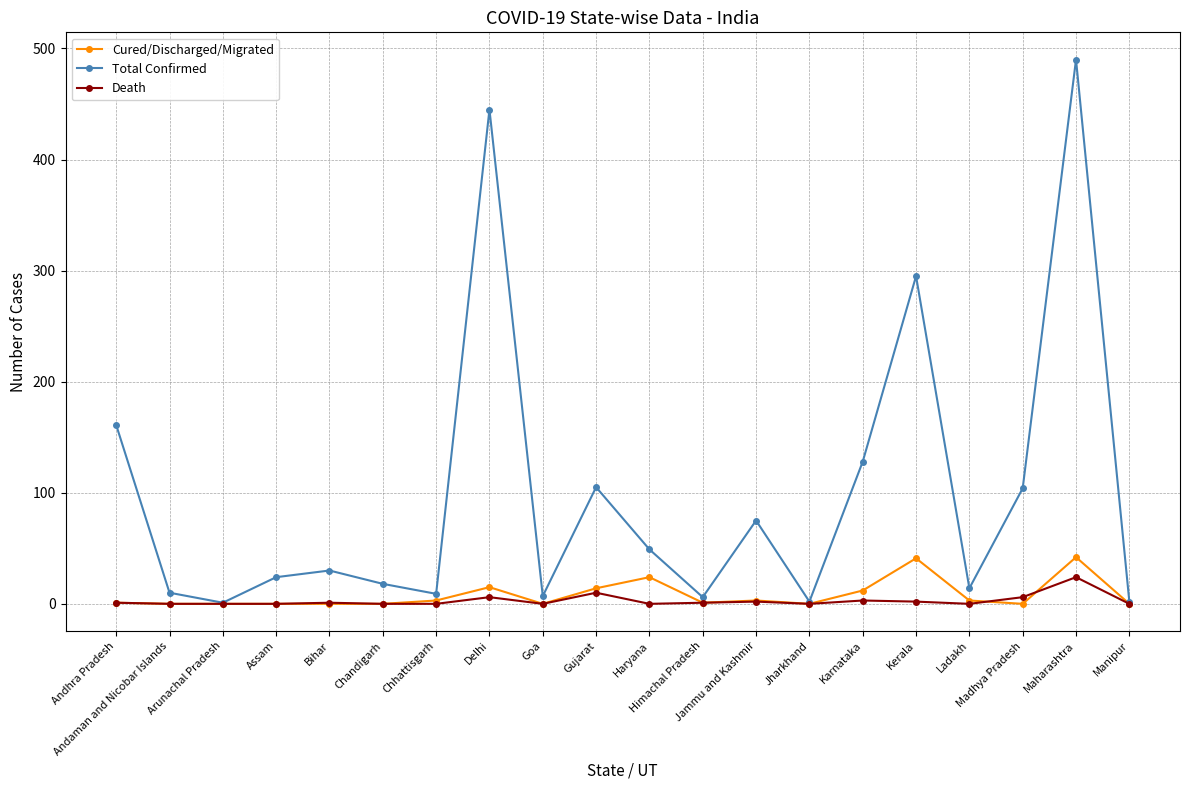

How many distinct data groups are displayed?

3